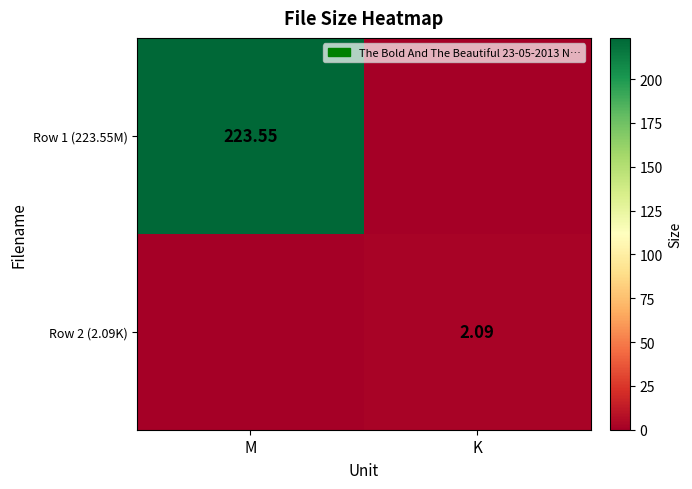

How many values in the Row 1 (223.55M) series are below 223?

1